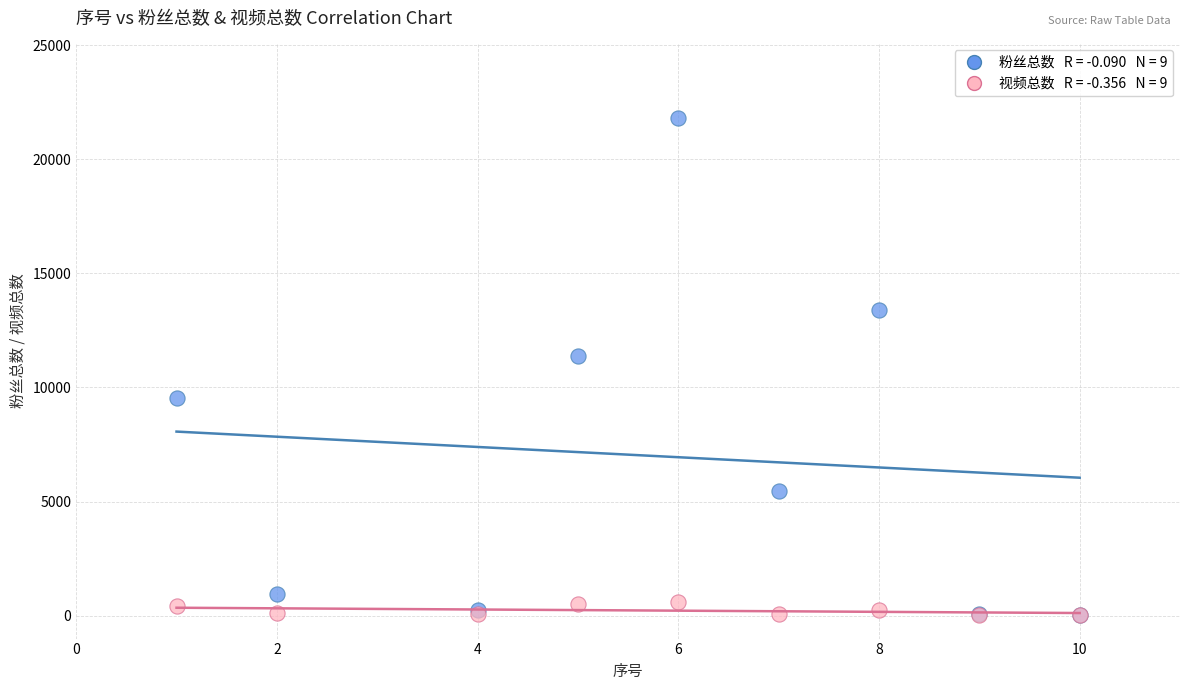

Across all series, what Y value is closest to 10911?

11400